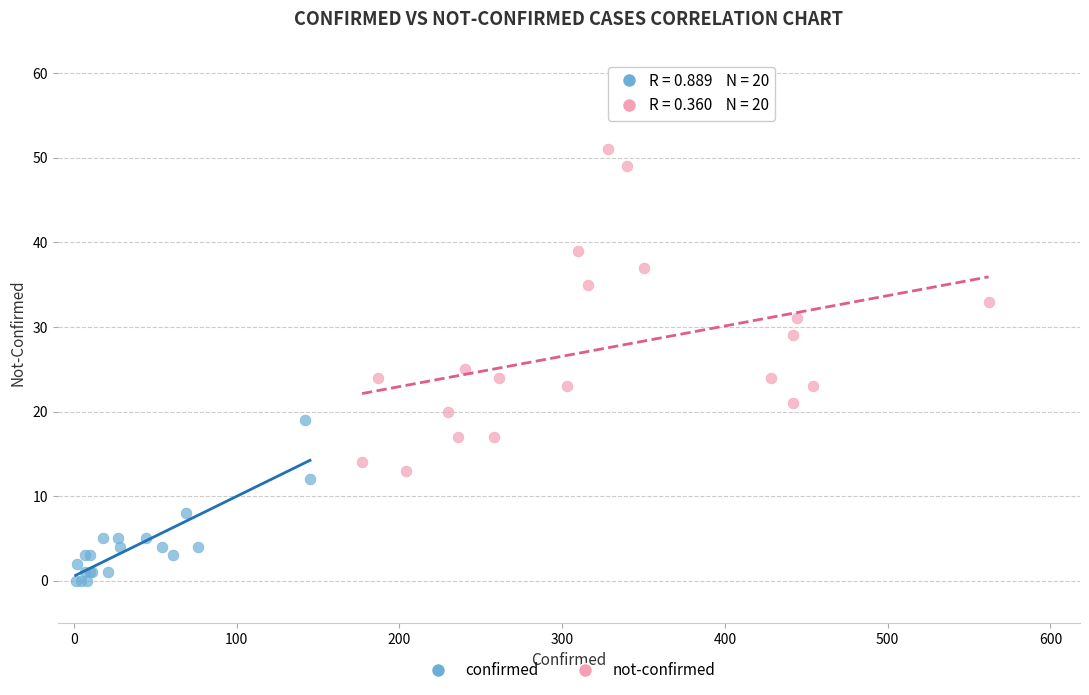

Which series has the widest spread of Y values?

not-confirmed